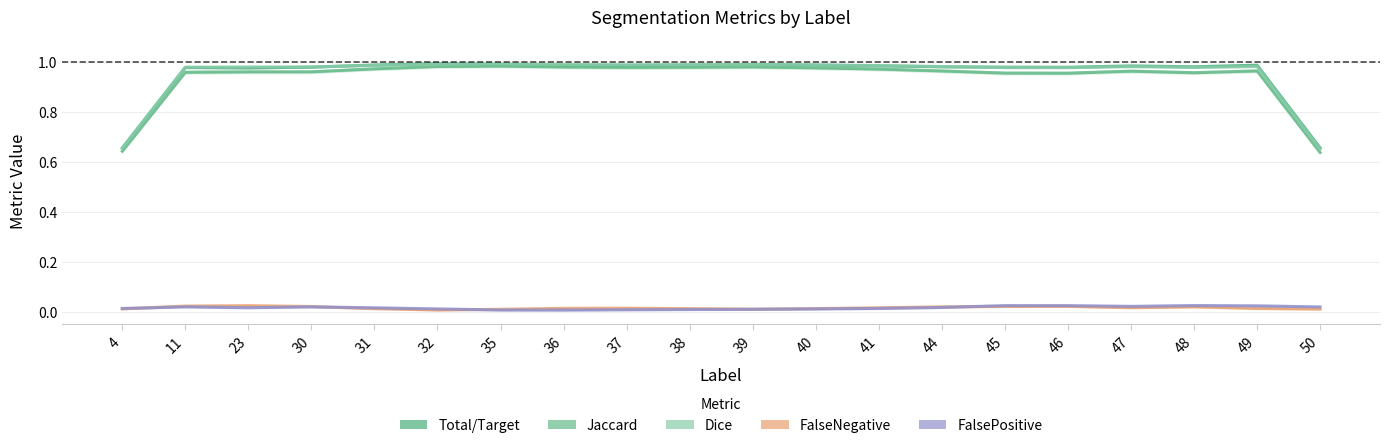

Is it true that Total/Target equals 1.0 at 41?

True